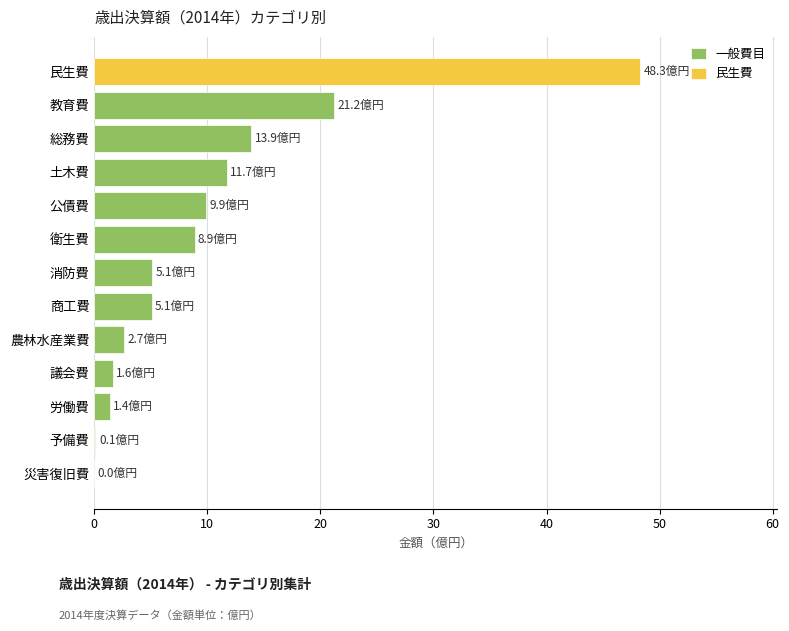

What is the maximum value for 一般費目?

21.2